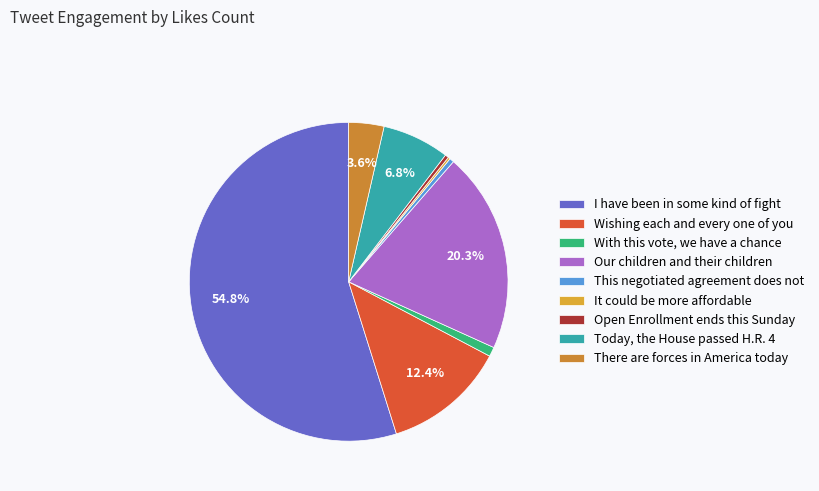

What is the change in value from It could be more affordable to There are forces in America today?

+5222